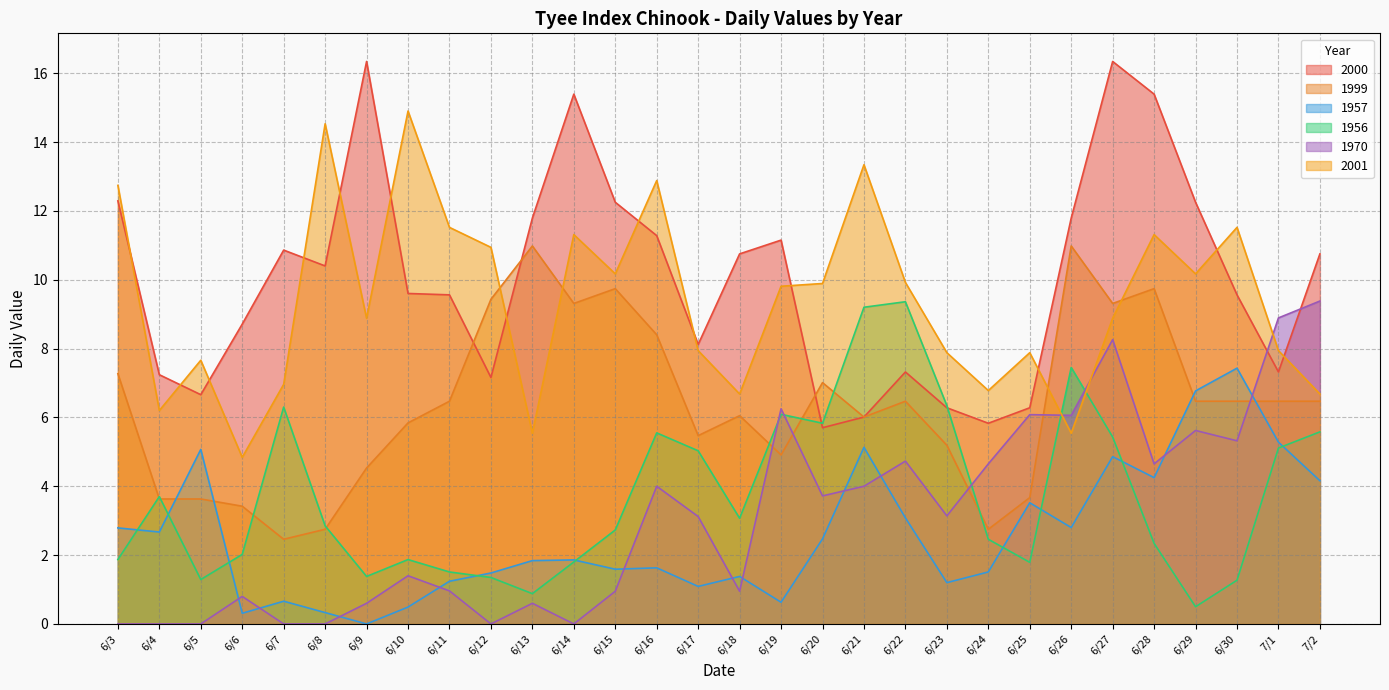

In 2000, how many points are higher than both neighbors (excluding endpoints)?

6